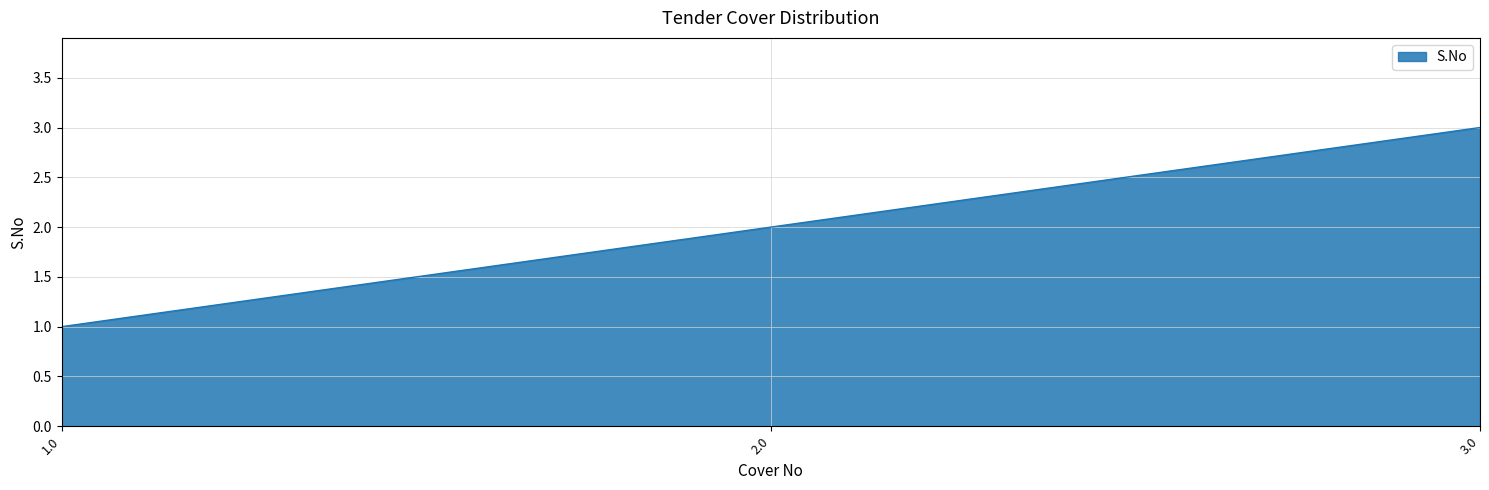

What is the approximate value at 1.0?

1